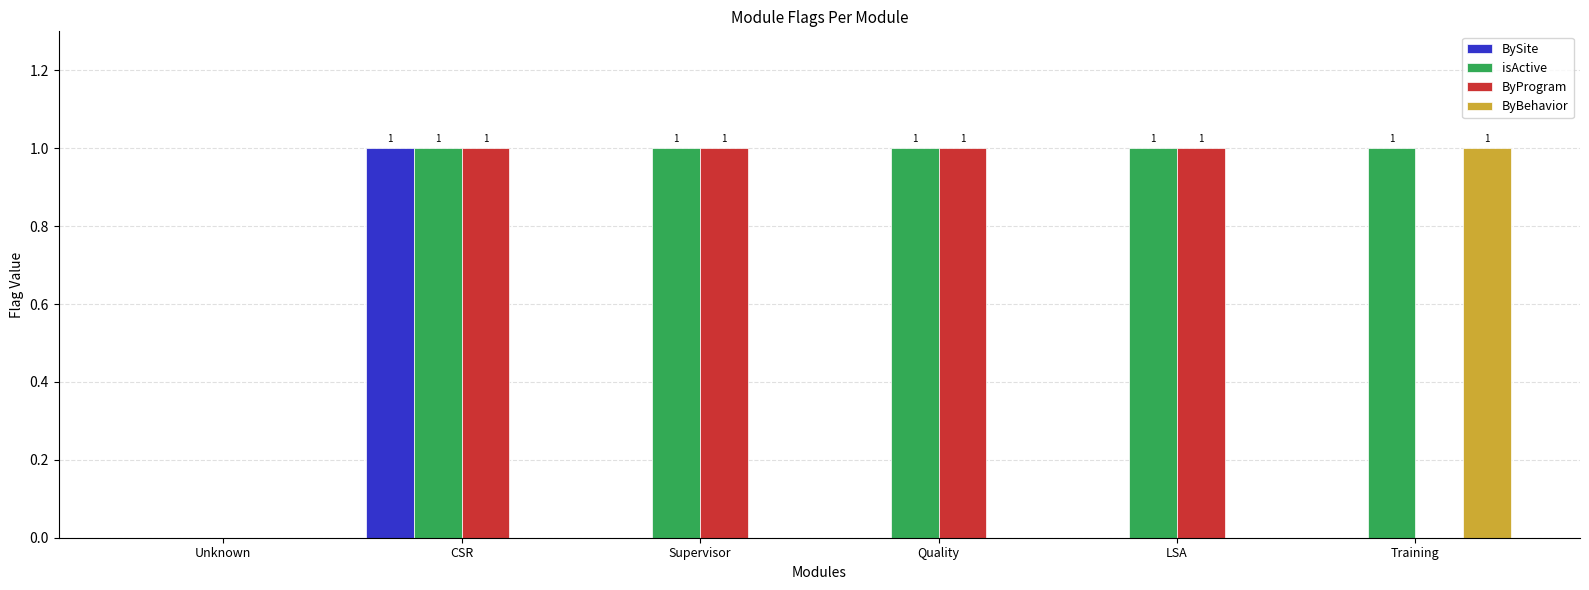

How many groups of bars are there?

6